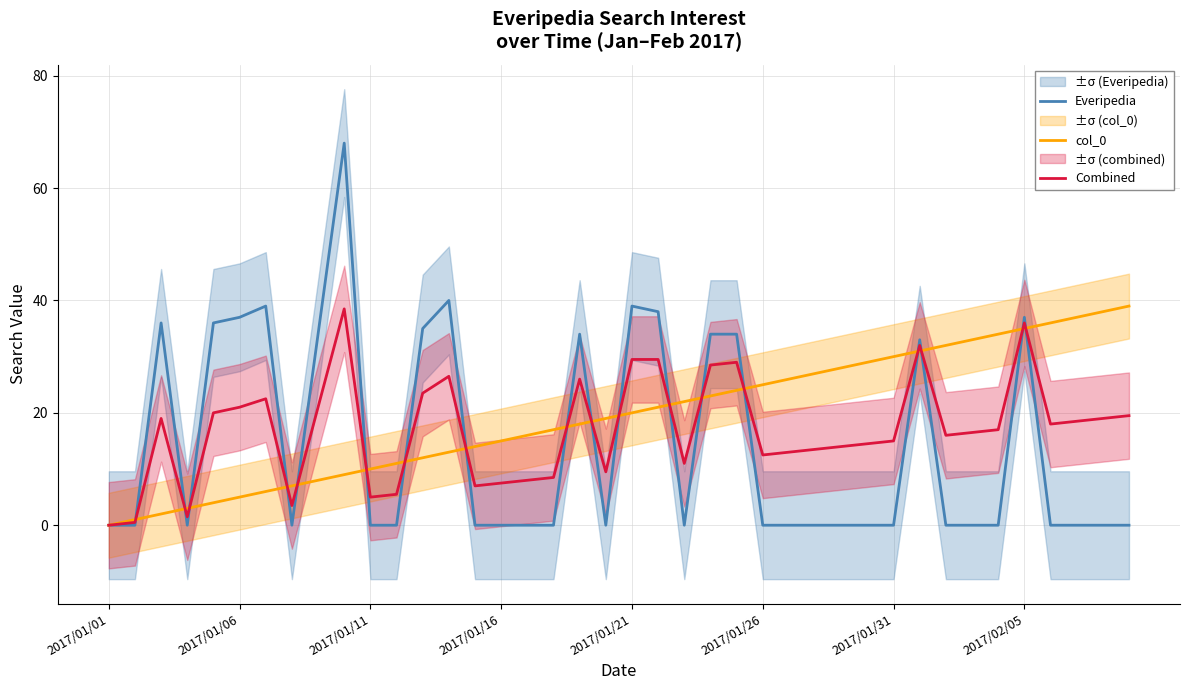

How many times do col_0 and Everipedia cross each other?

18